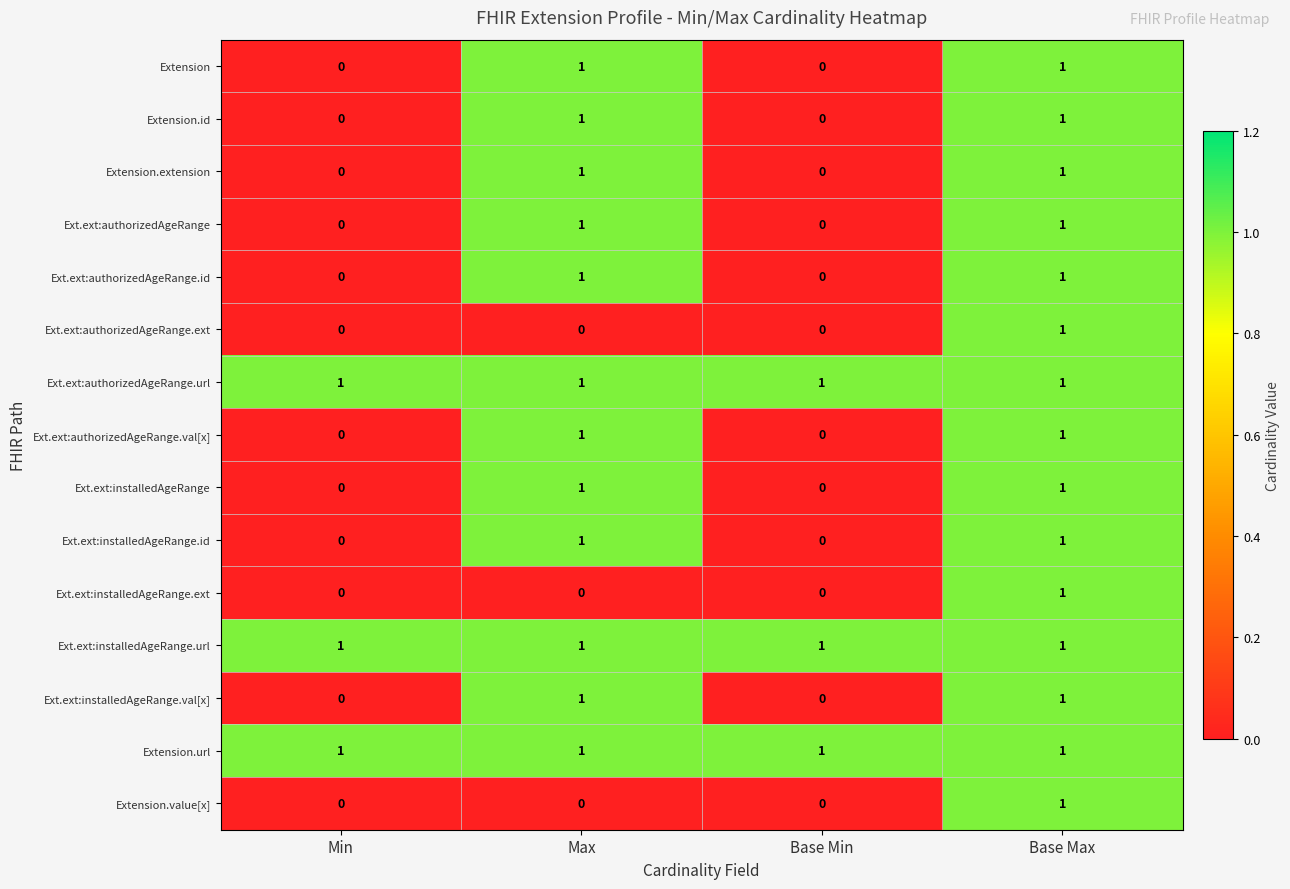

At which category is the sum across all series the highest?

Base Max